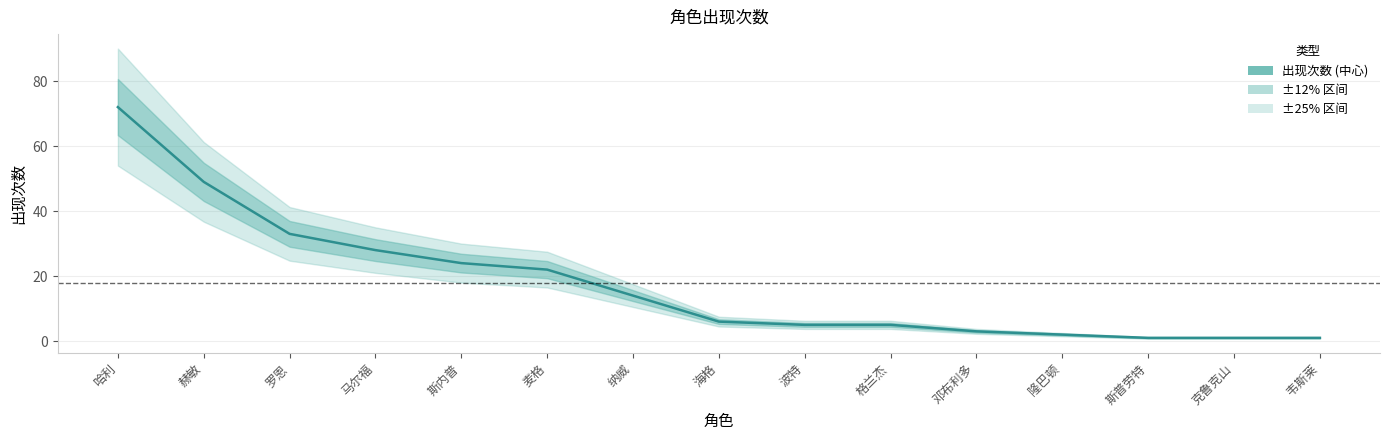

How many data points are above 6?

7